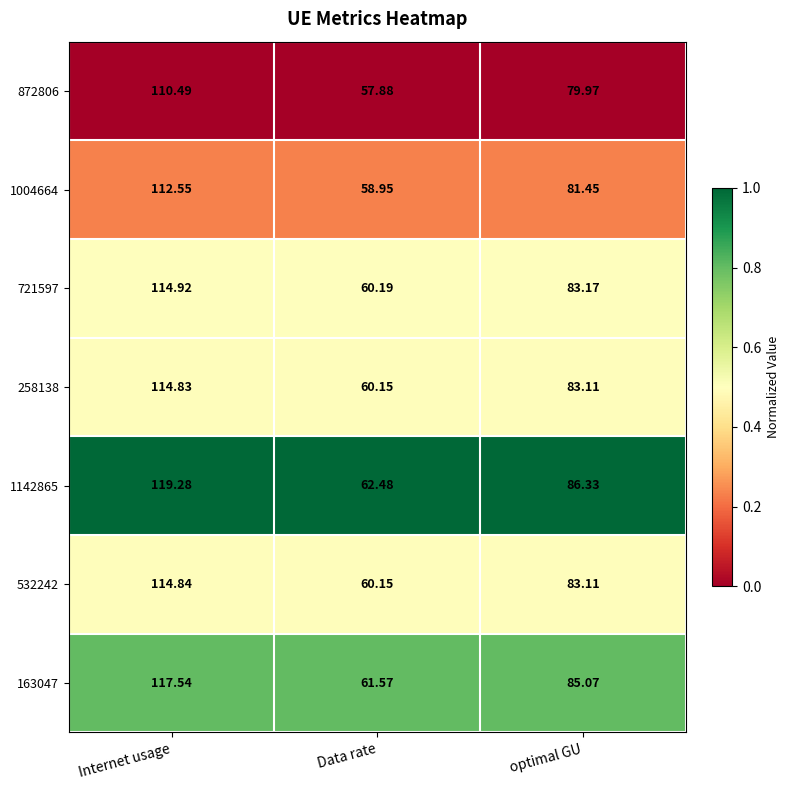

Rank the categories by 872806 value from lowest to highest.

Data rate, optimal GU, Internet usage